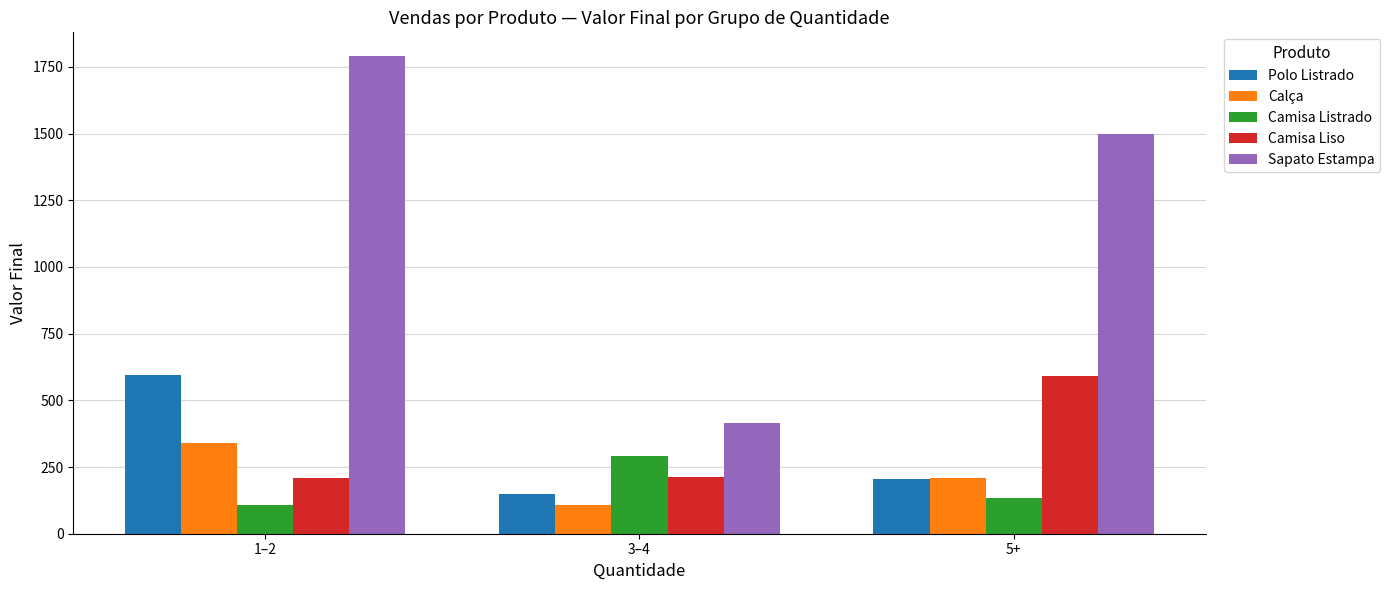

List the labels in order of Calça value, smallest first.

3–4, 5+, 1–2